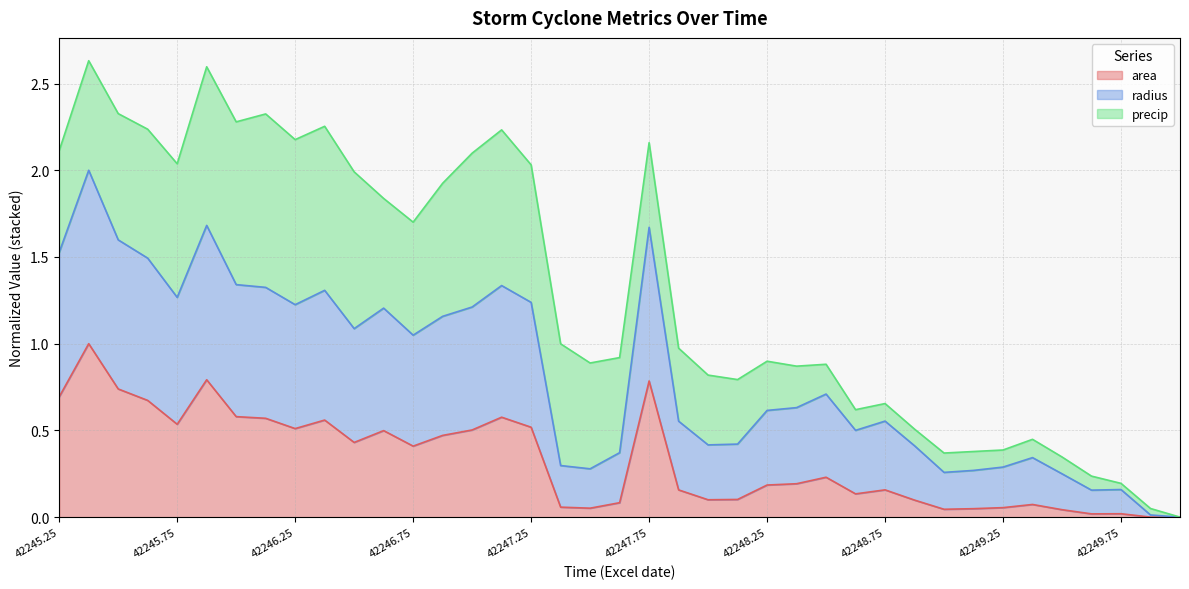

The area series shows 1.1 at 42247.75. True or false?

False